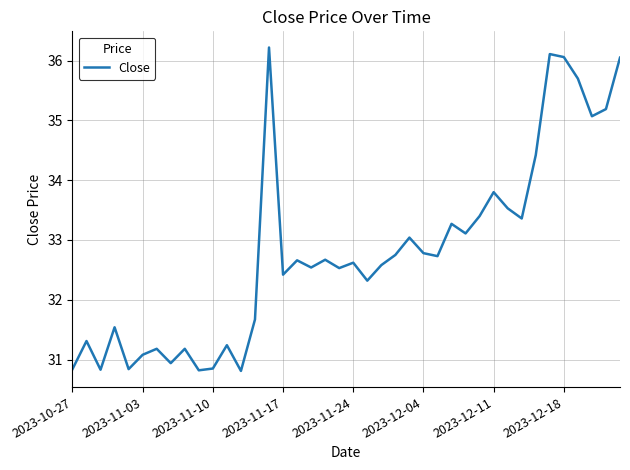

What is the smallest value displayed?

30.8